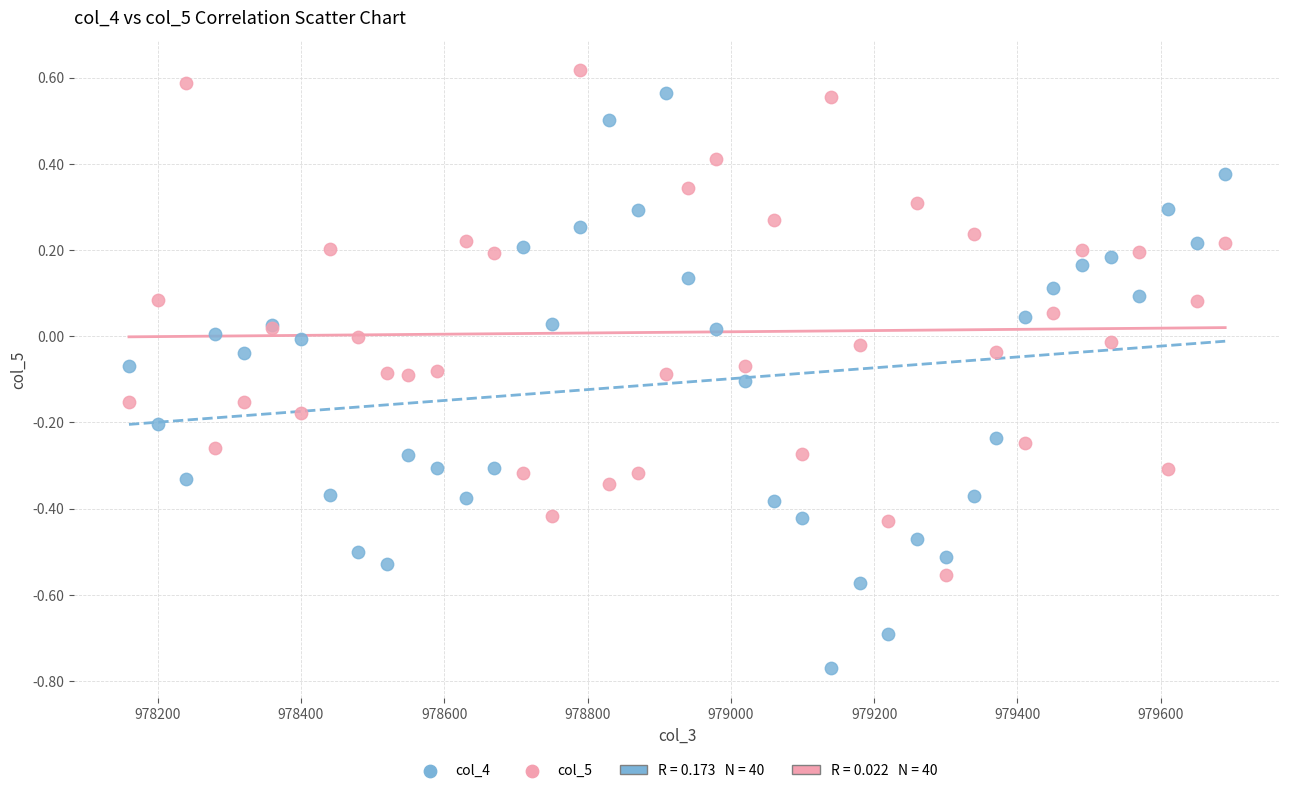

Which series reaches the maximum Y coordinate?

col_5